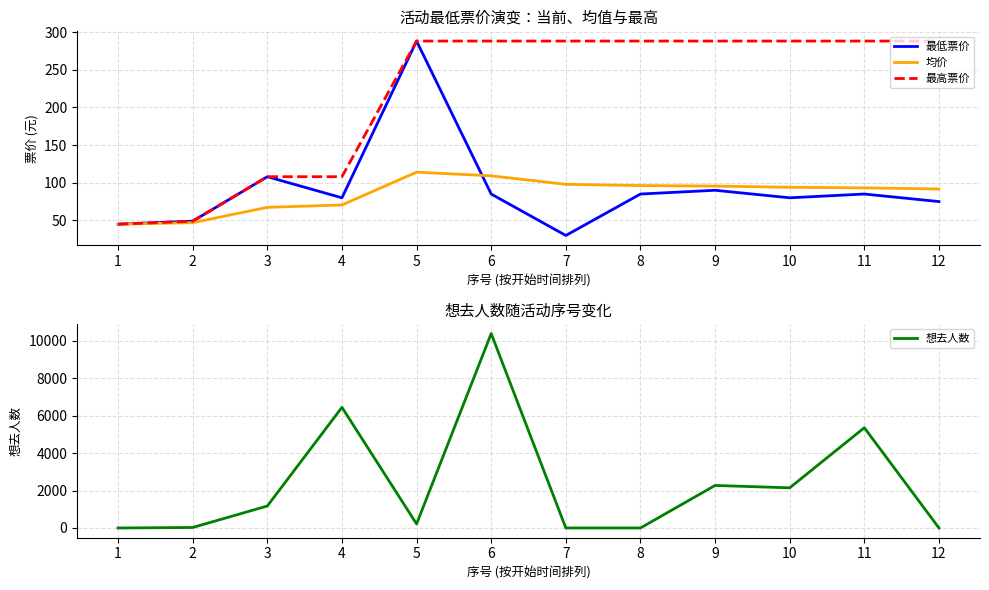

True or false: 最高票价 and 均价 cross at least once.

False